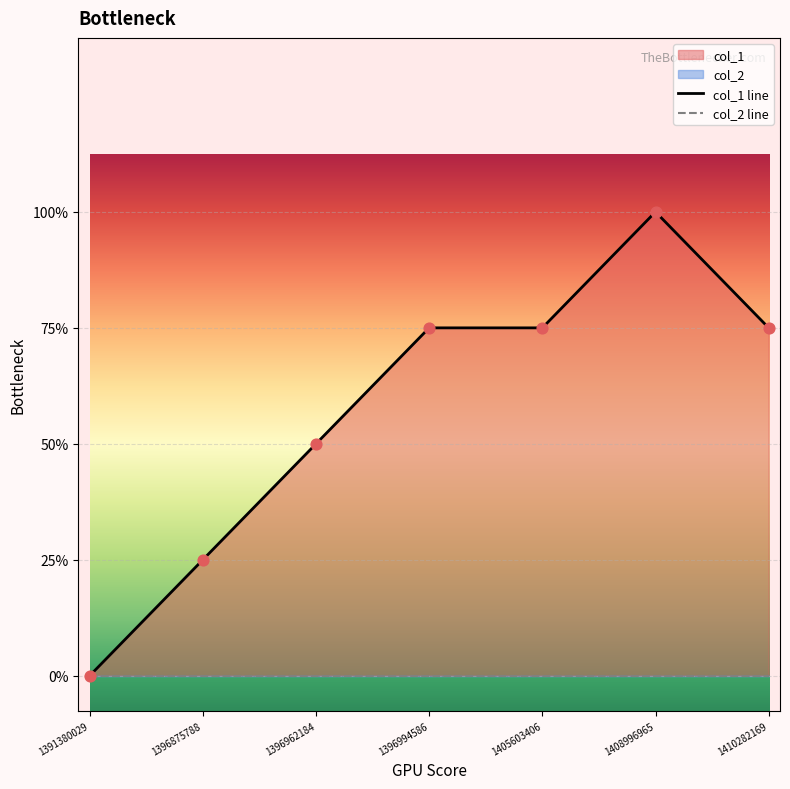

What are all the series names shown in the legend?

col_1 line, col_2 line